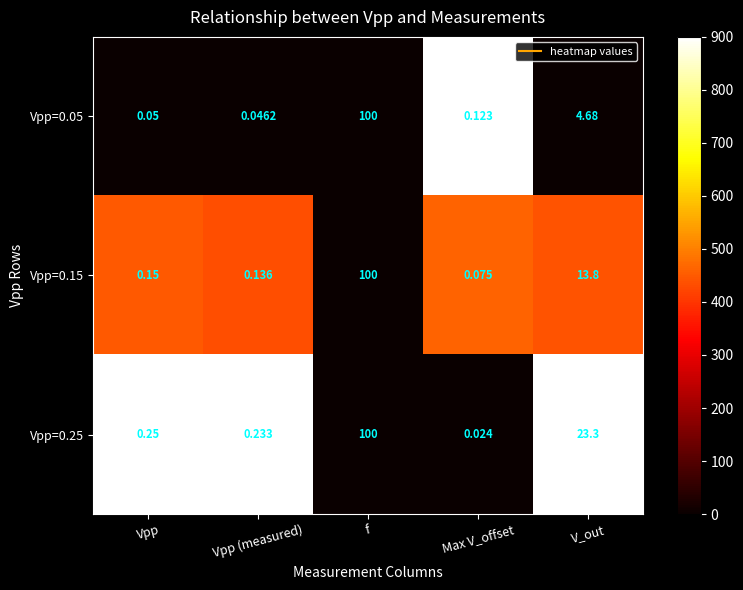

Which category has the lowest value across all series?

Max V_offset